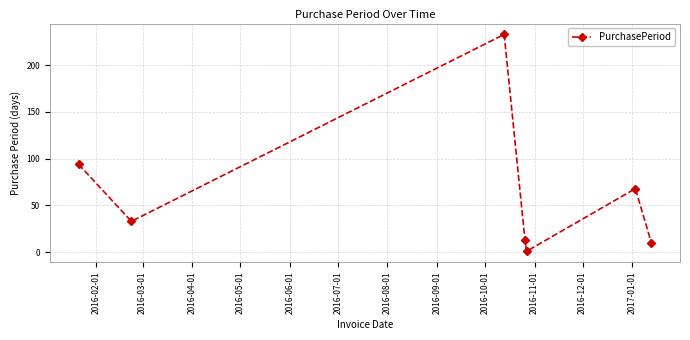

How many data points are less than 33?

3